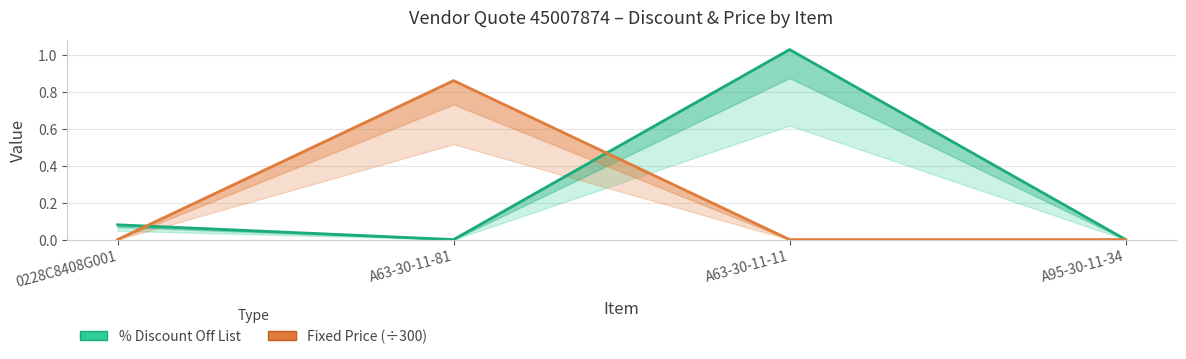

Which has a higher value, A63-30-11-11 or 0228C8408G001?

A63-30-11-11